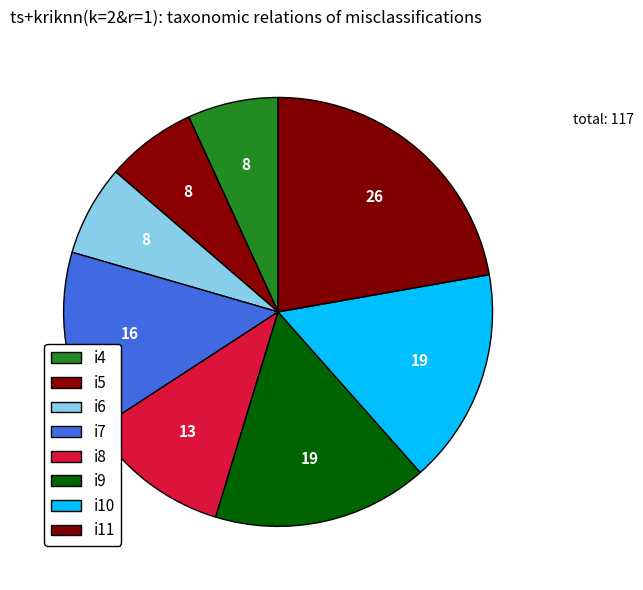

How many segments does this pie chart have?

8